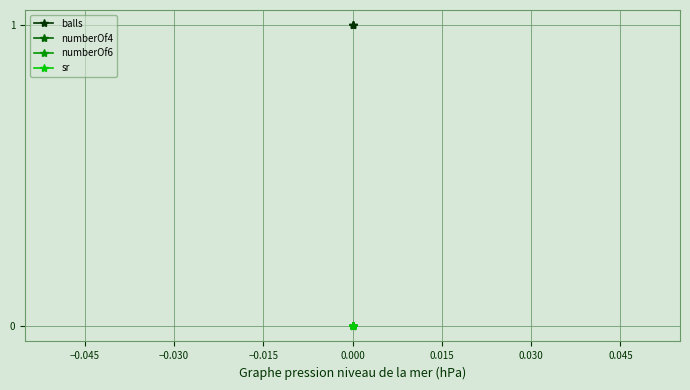

Reading left to right, extract all data points from this chart.

balls: 1	1	1
numberOf4: 0	0	0
numberOf6: 0	0	0
sr: 0	0	0